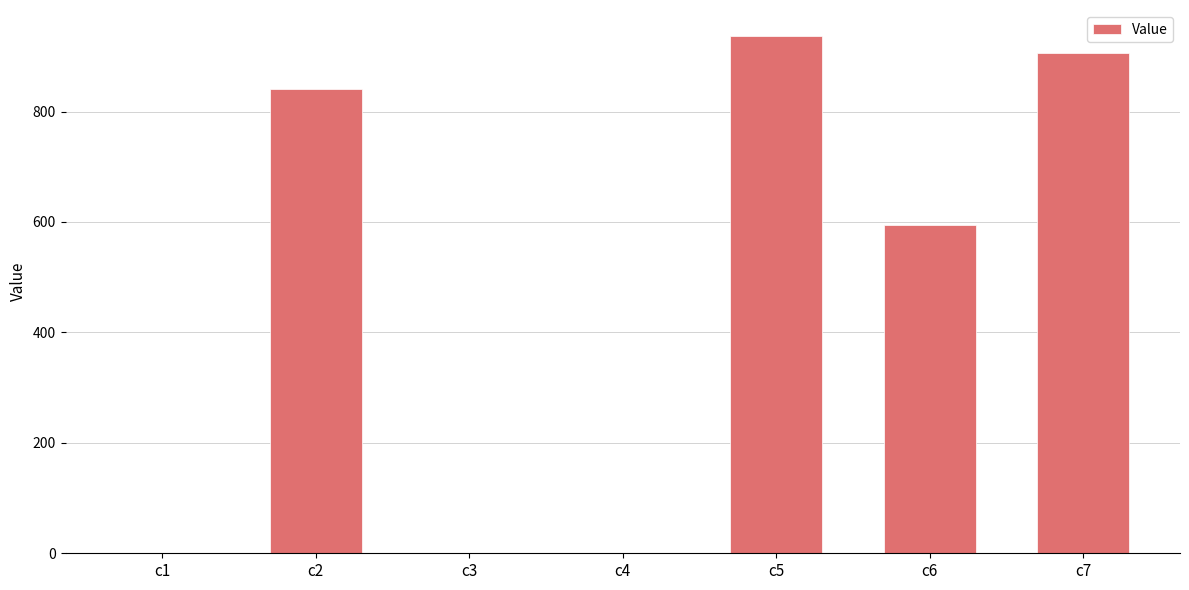

Are the bars horizontal?

No